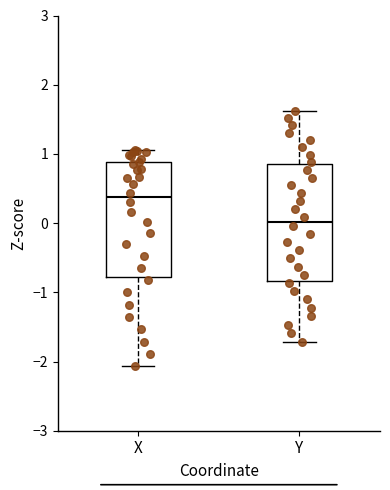

Reading left to right, transcribe this box plot: for each box, give where its median line is, the range the box spans, and where its two whiskers end, as read against the y-axis. The values are not printed on the chart, so give them approximately, as read against the axis.

X: median 0.4, box -0.8 to 0.9, whiskers -2.1 to 1.0
Y: median 0.0, box -0.8 to 0.9, whiskers -1.7 to 1.6